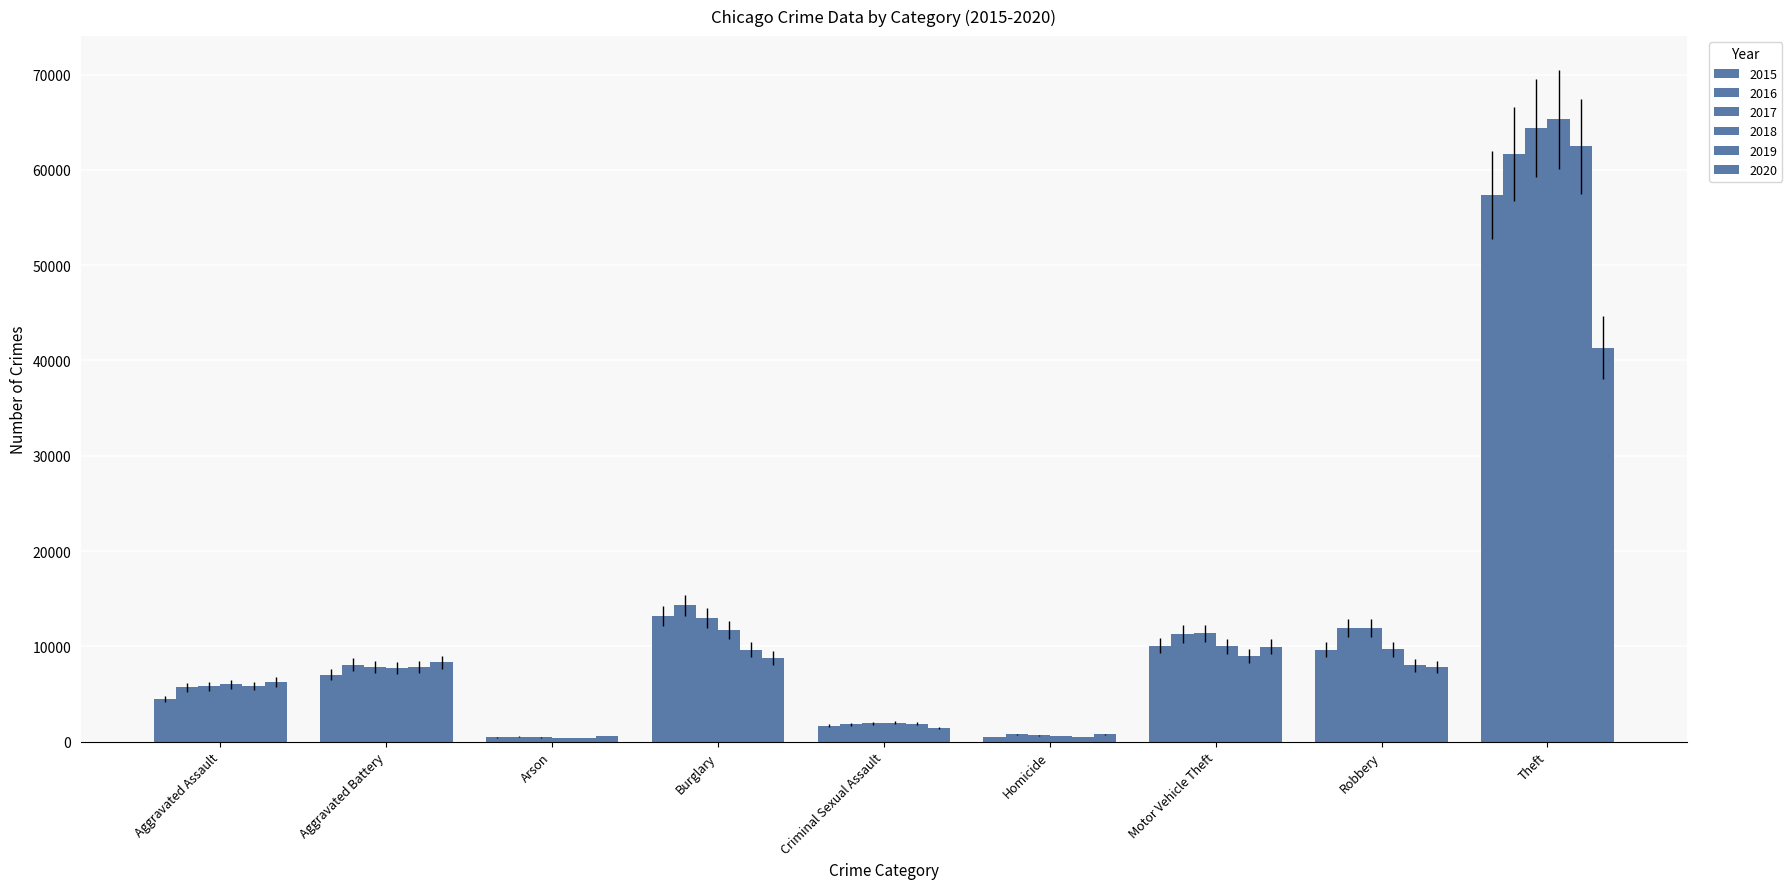

How many bars are there in each group?

6